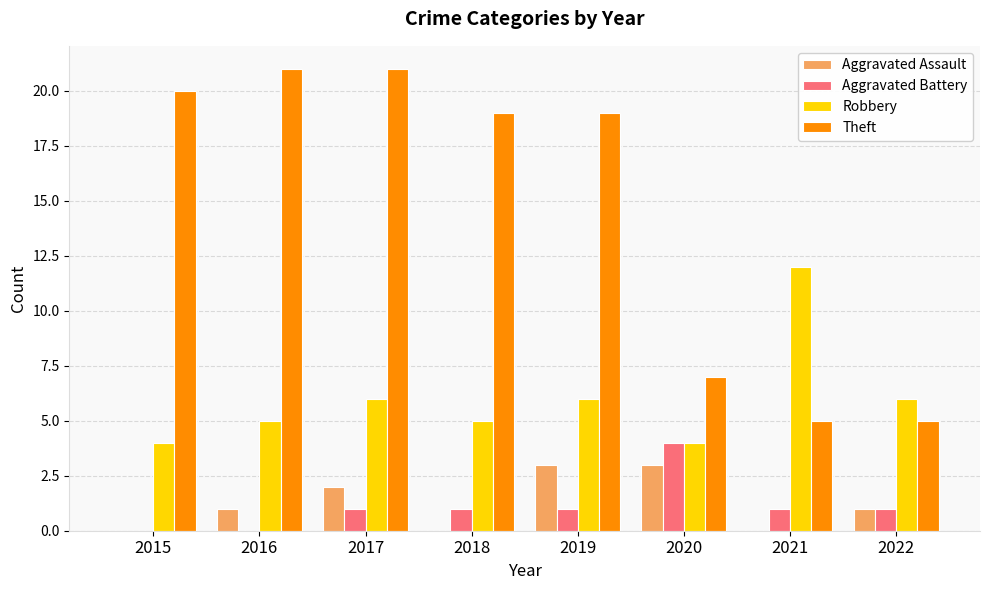

Reading left to right, transcribe all the data shown in this chart.

Aggravated Assault: 2015=0	2016=1	2017=2	2018=0	2019=3	2020=3	2021=0	2022=1
Aggravated Battery: 2015=0	2016=0	2017=1	2018=1	2019=1	2020=4	2021=1	2022=1
Robbery: 2015=4	2016=5	2017=6	2018=5	2019=6	2020=4	2021=12	2022=6
Theft: 2015=20	2016=21	2017=21	2018=19	2019=19	2020=7	2021=5	2022=5